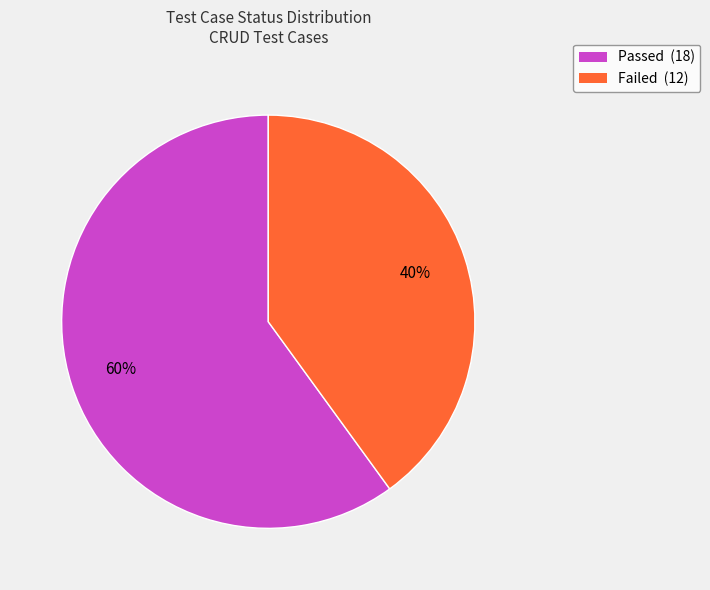

Which category has the smallest portion of the pie?

Failed